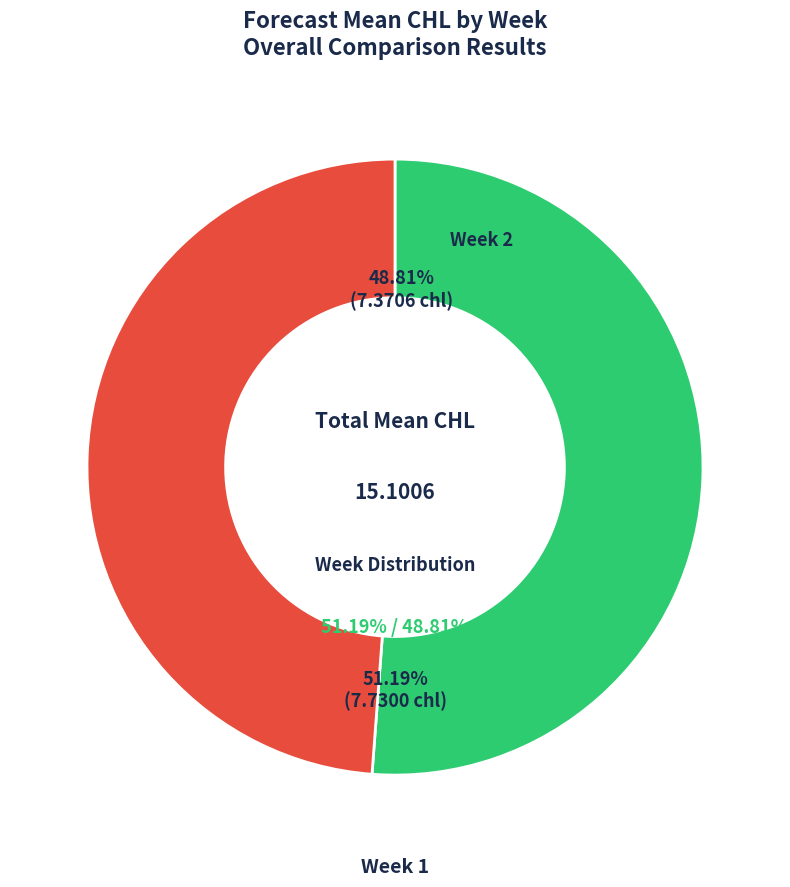

What percentage is NOT represented by 2?

51.2%